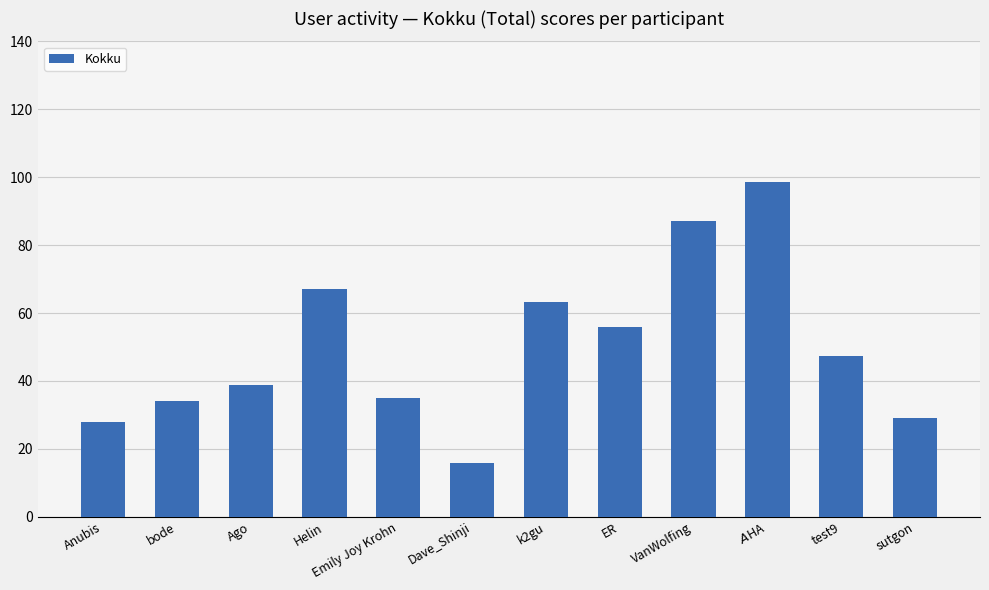

At which label is the value closest to 57?

ER